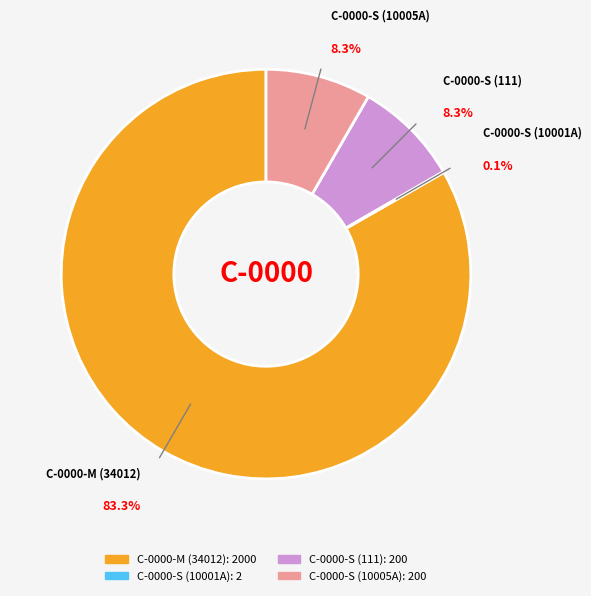

Is C-0000-S (10001A) the majority of the pie?

No